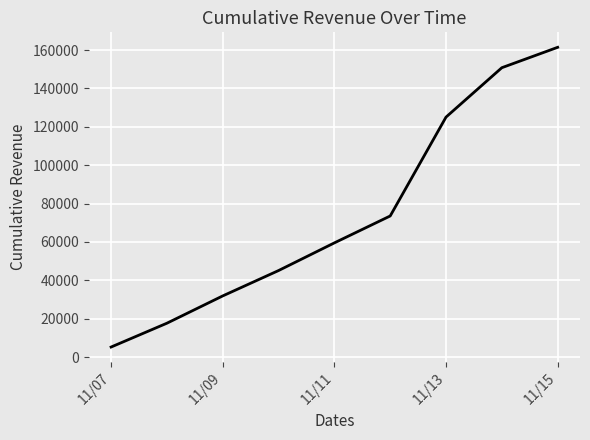

What is the maximum value shown in the chart?

161432.5